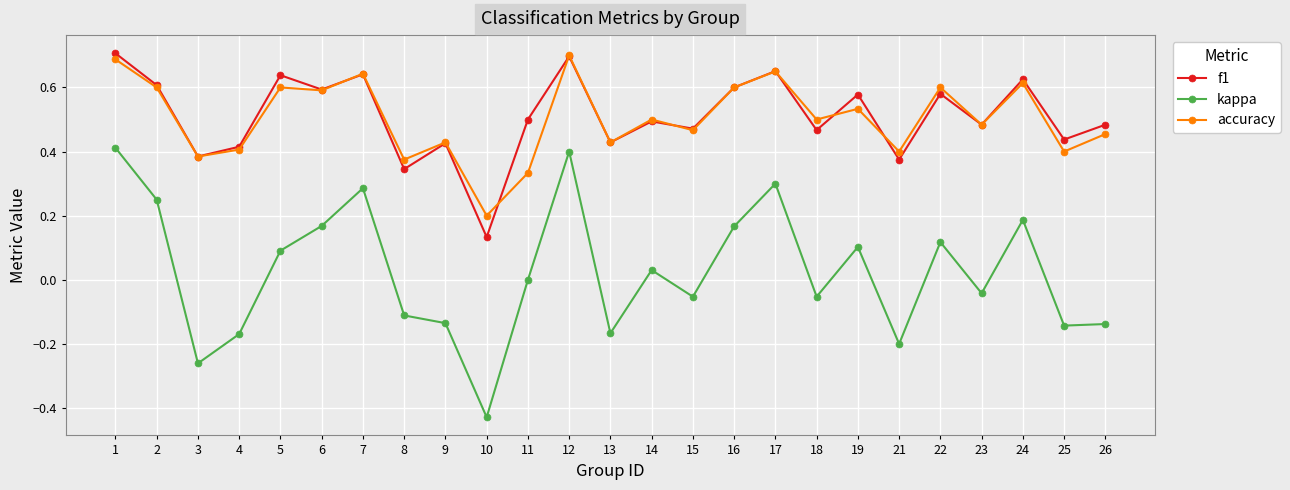

The f1 series shows 0.7 at 17. True or false?

True